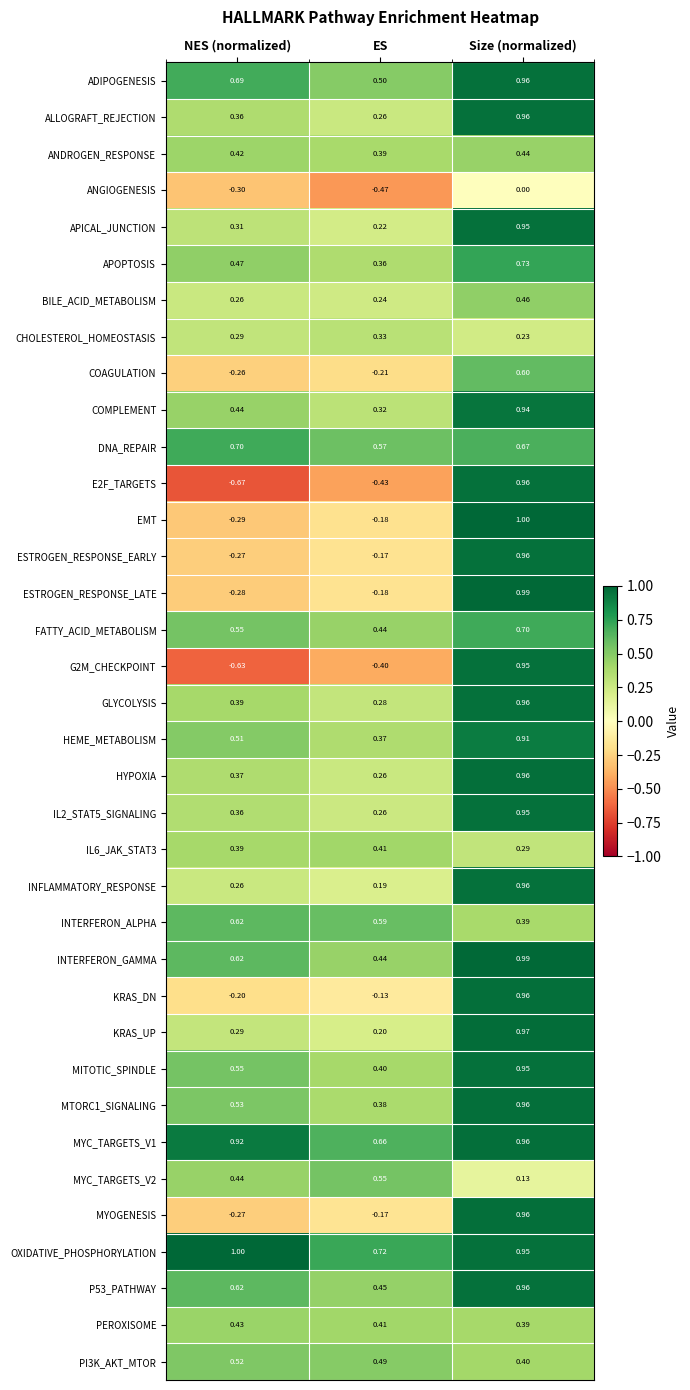

At how many categories does at least one series exceed 0?

3